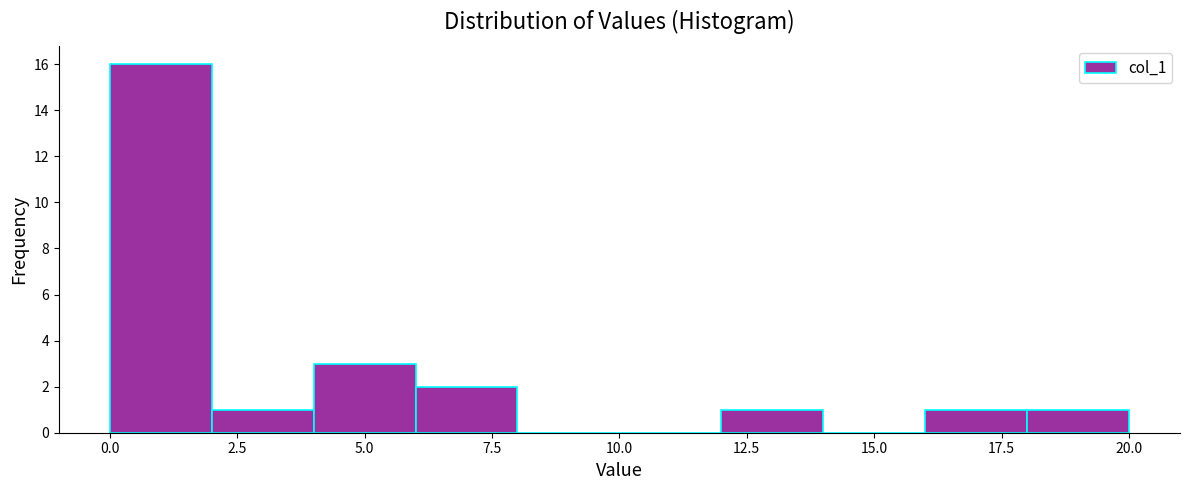

What is the height of the bar covering 0 to 2 on the x-axis? The values are not printed on the chart, so give them approximately, as read against the axis.

16